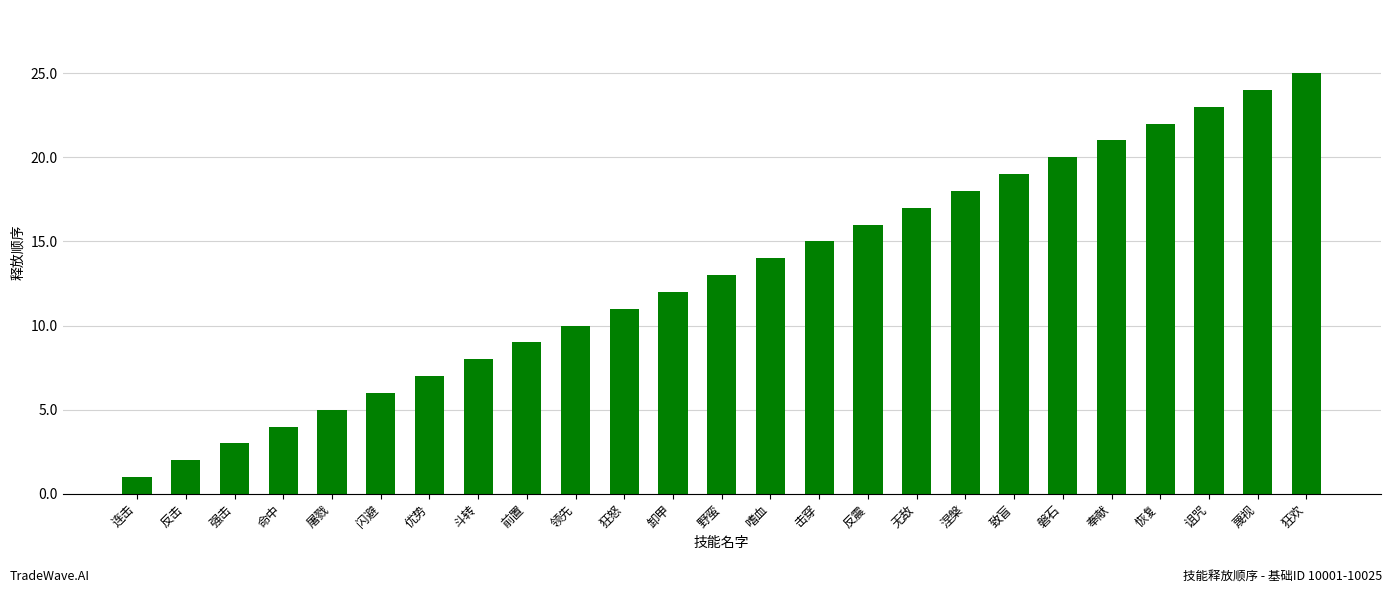

Reading right to left, transcribe all the data shown in this chart.

狂欢=25	蔑视=24	诅咒=23	恢复=22	奉献=21	磐石=20	致盲=19	涅槃=18	无敌=17	反震=16	击穿=15	嗜血=14	野蛮=13	卸甲=12	狂怒=11	领先=10	前置=9	斗转=8	优势=7	闪避=6	屠戮=5	命中=4	强击=3	反击=2	连击=1